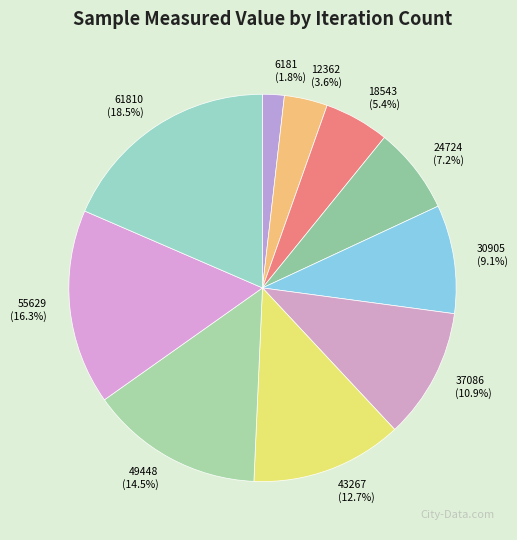

What is the smallest slice in the pie chart?

6181